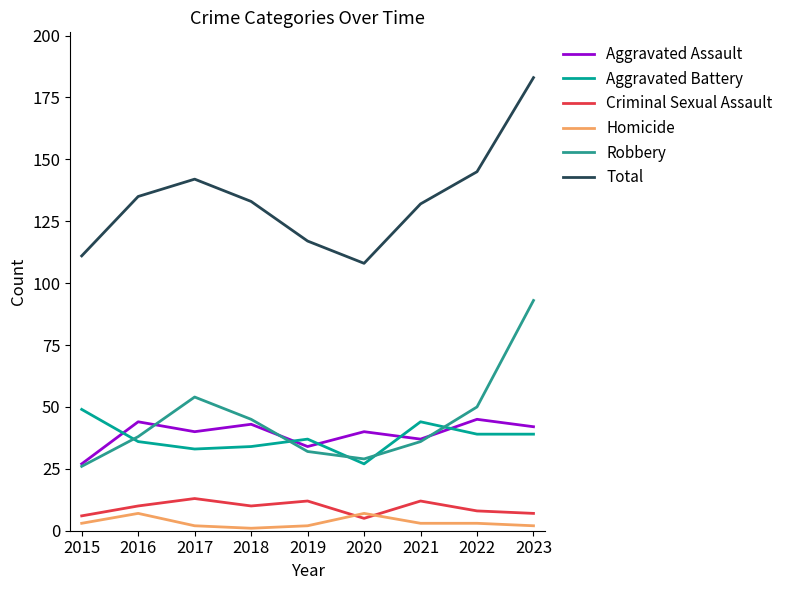

What value does the Total series have at 2021, to the nearest 10?

130